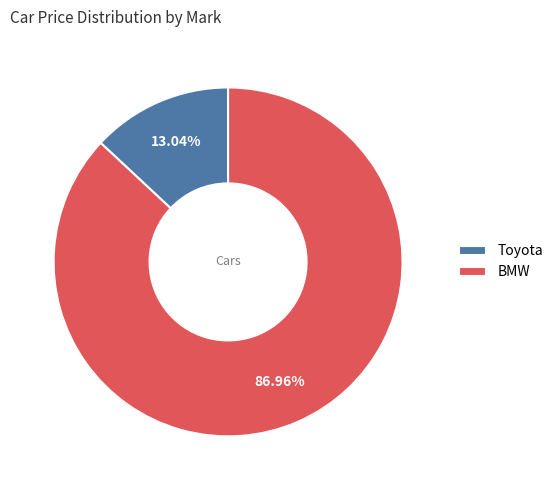

True or false: BMW accounts for 72% of the total.

False